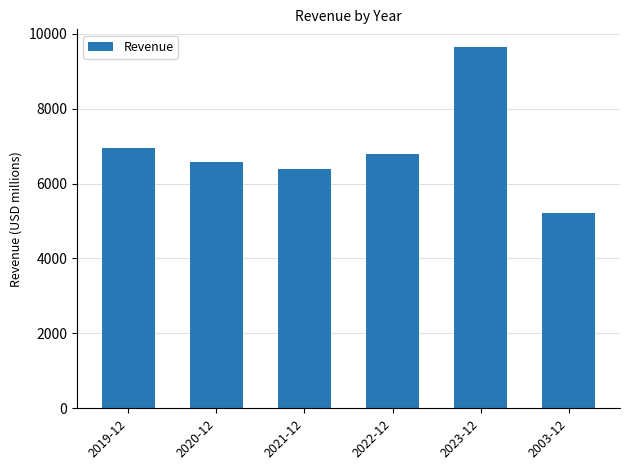

What is the sum of the values at 2003-12 and 2020-12?

11800.5